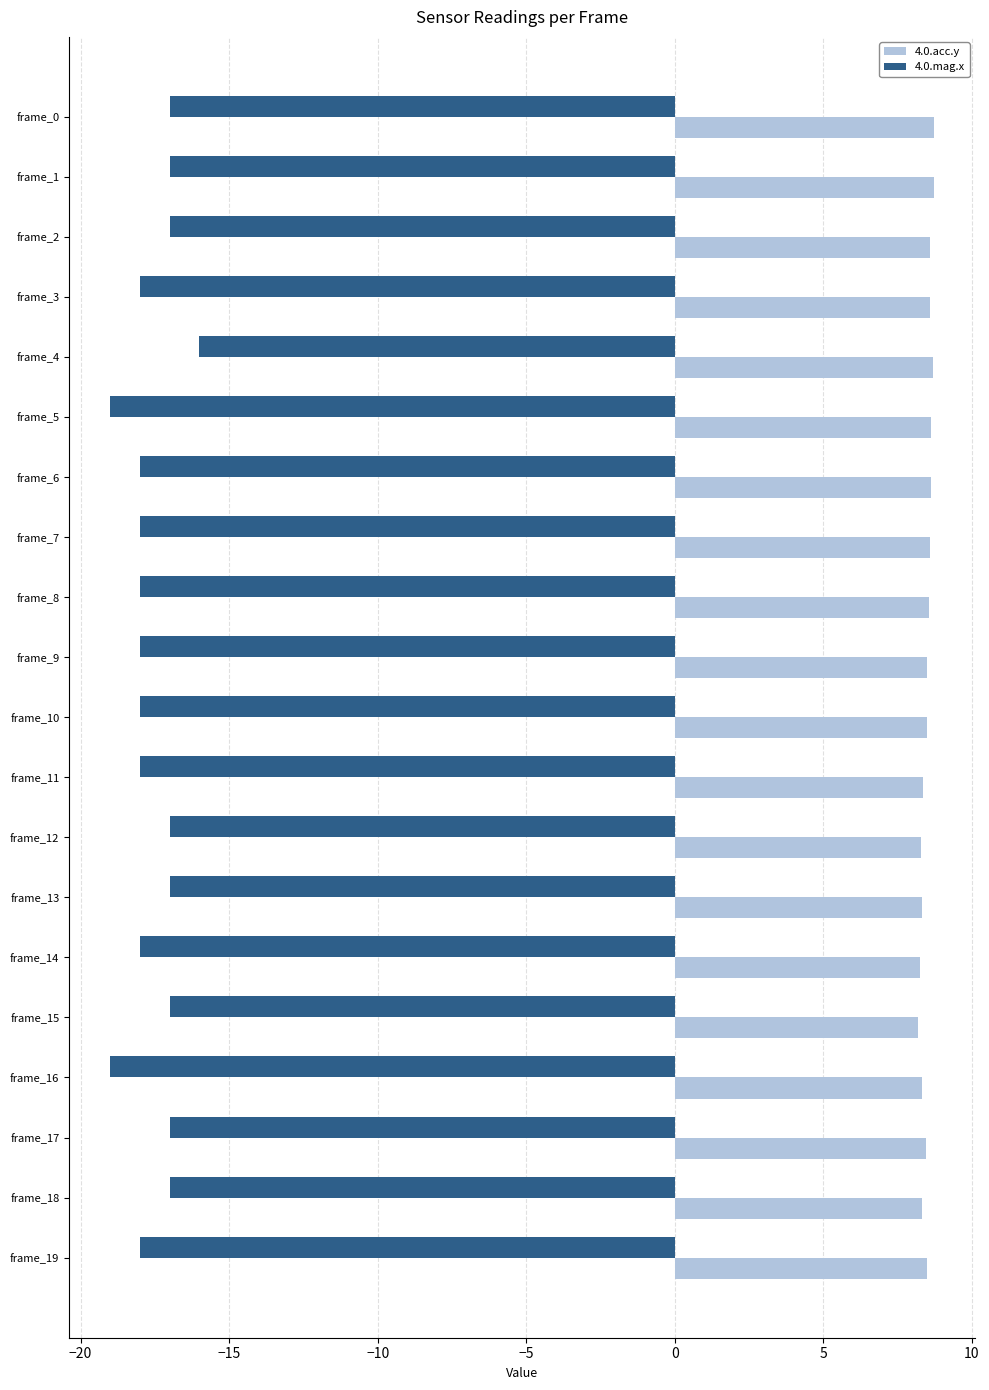

What is the average value of the 4.0.acc.y series?

8.5